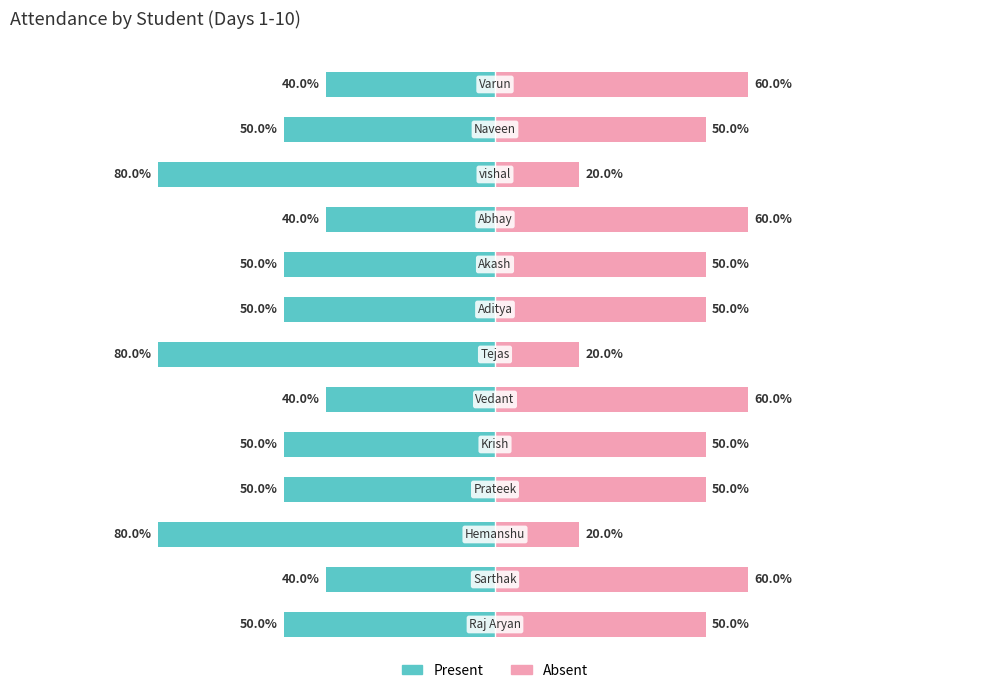

Which series changed the most between 5 and 12?

Present